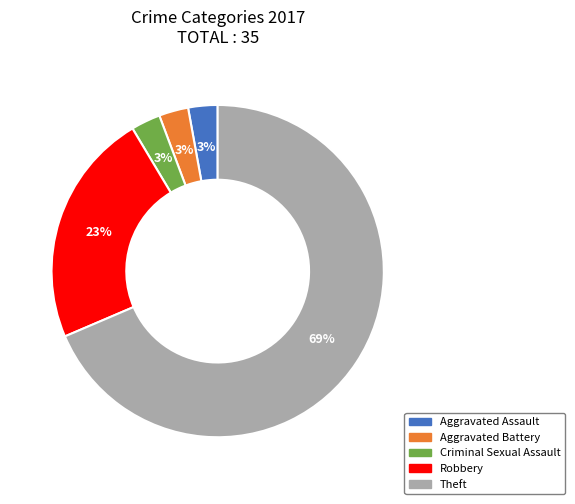

To the nearest percent, what percentage of the pie is Aggravated Assault?

3%